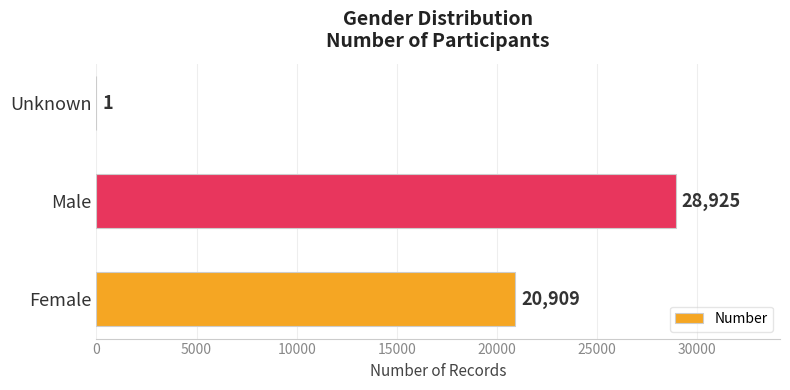

How many distinct data groups are displayed?

1